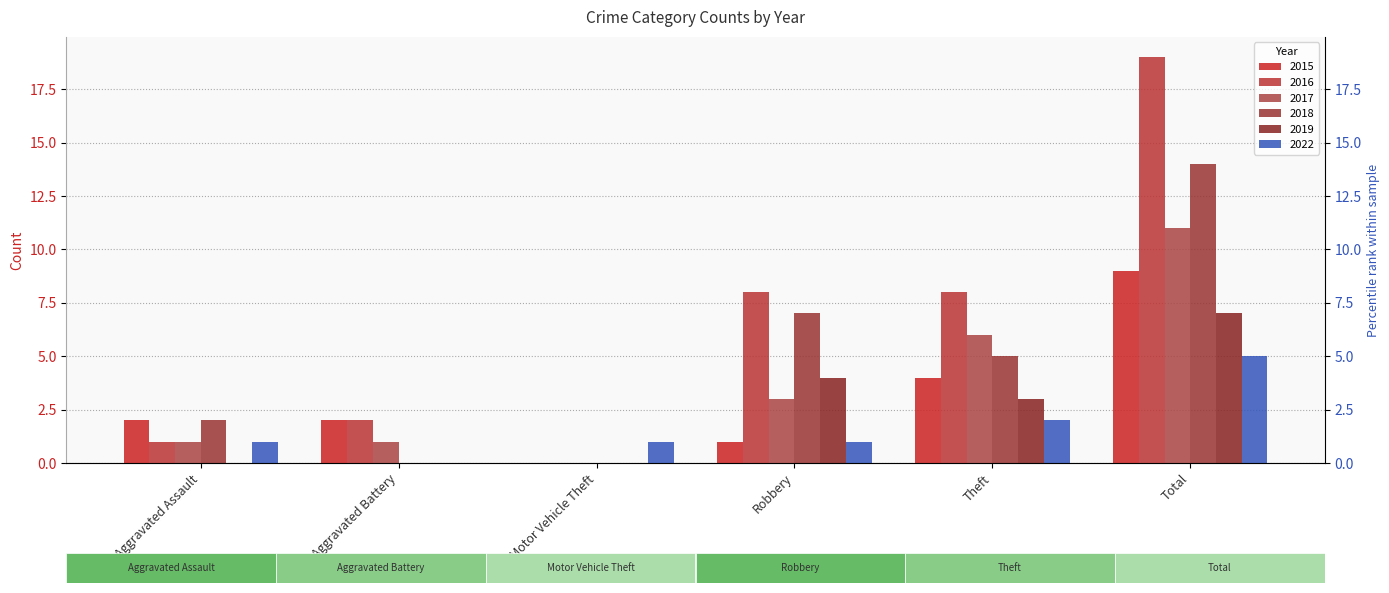

What position from the right is Motor Vehicle Theft?

4